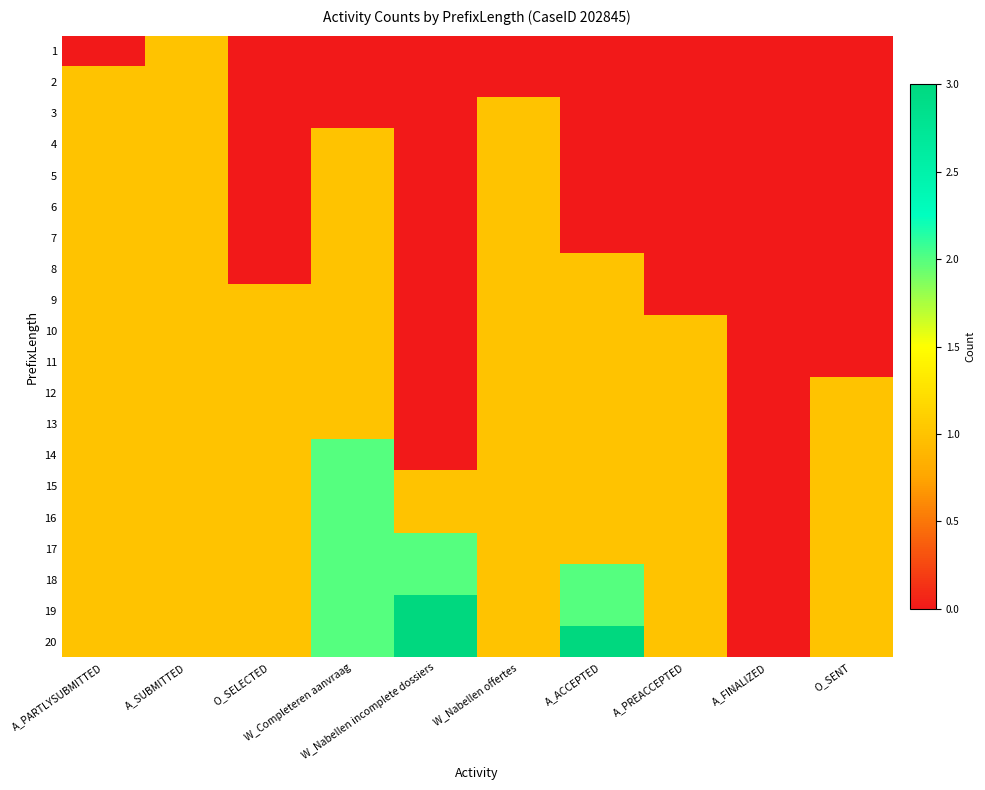

What is the difference between the highest and lowest values at O_SENT?

1